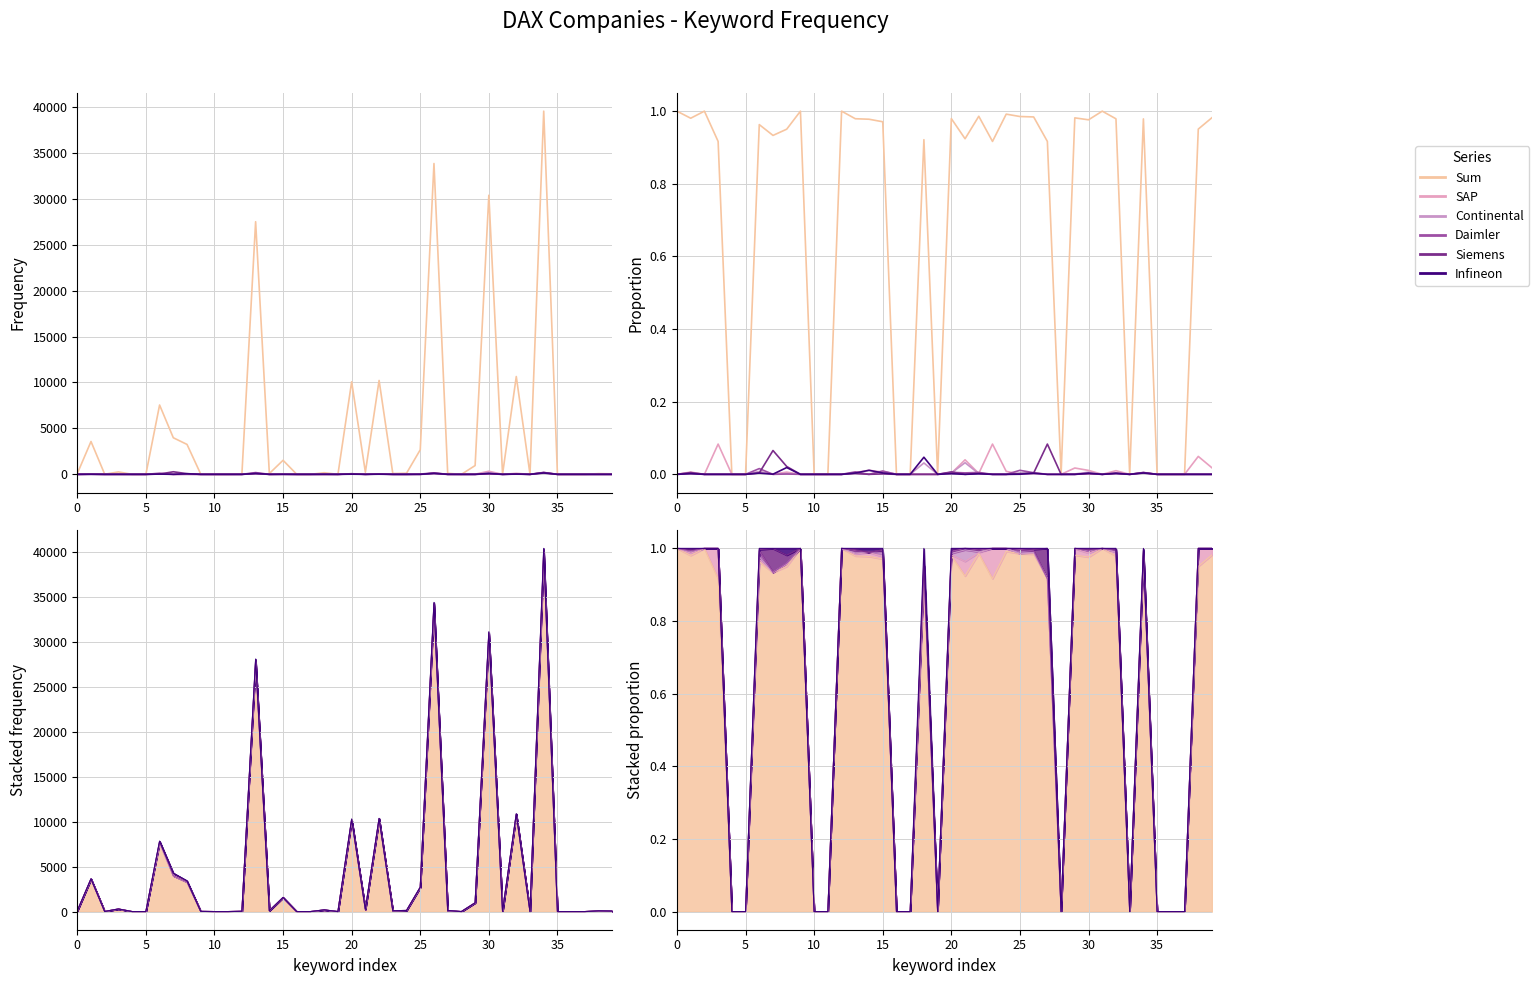

Which series has the largest total across all categories?

Sum